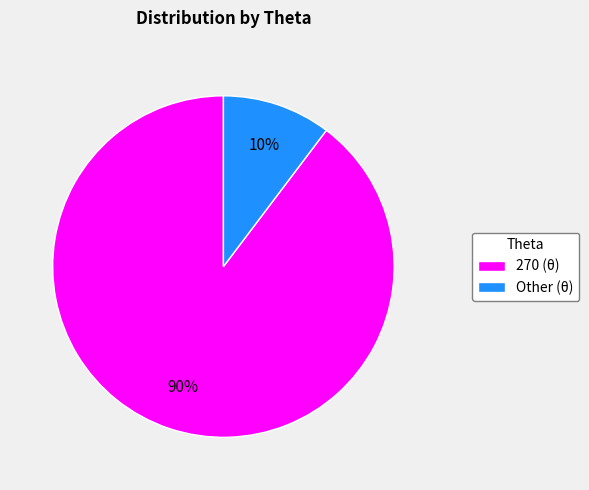

To the nearest percent, what percentage of the pie is 270?

90%